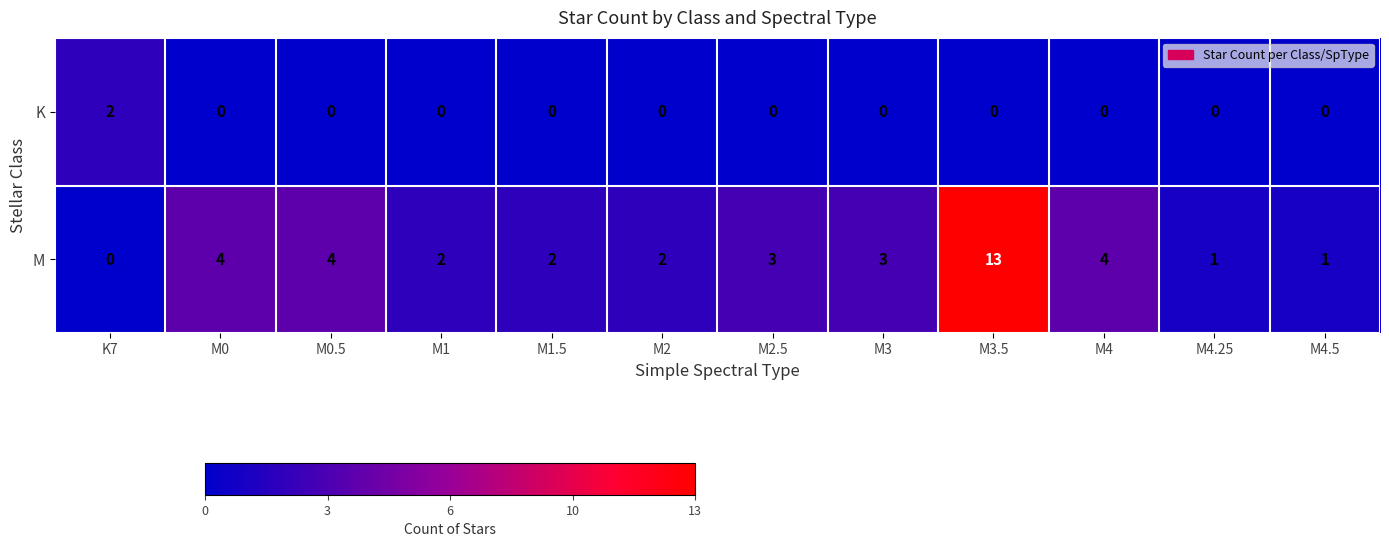

True or false: M has a value of 4 at M0.

True